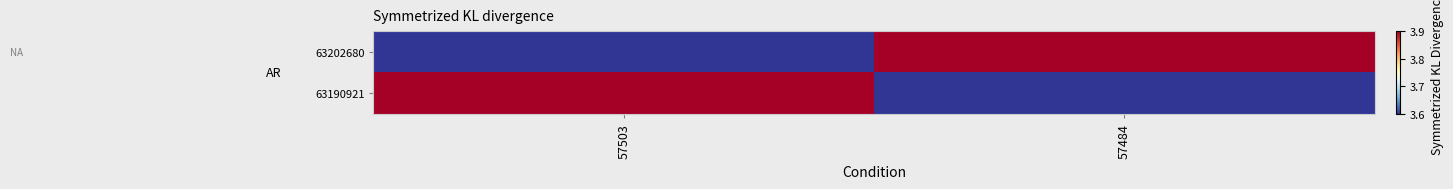

What is the spread (max minus min) of values at 57484?

3